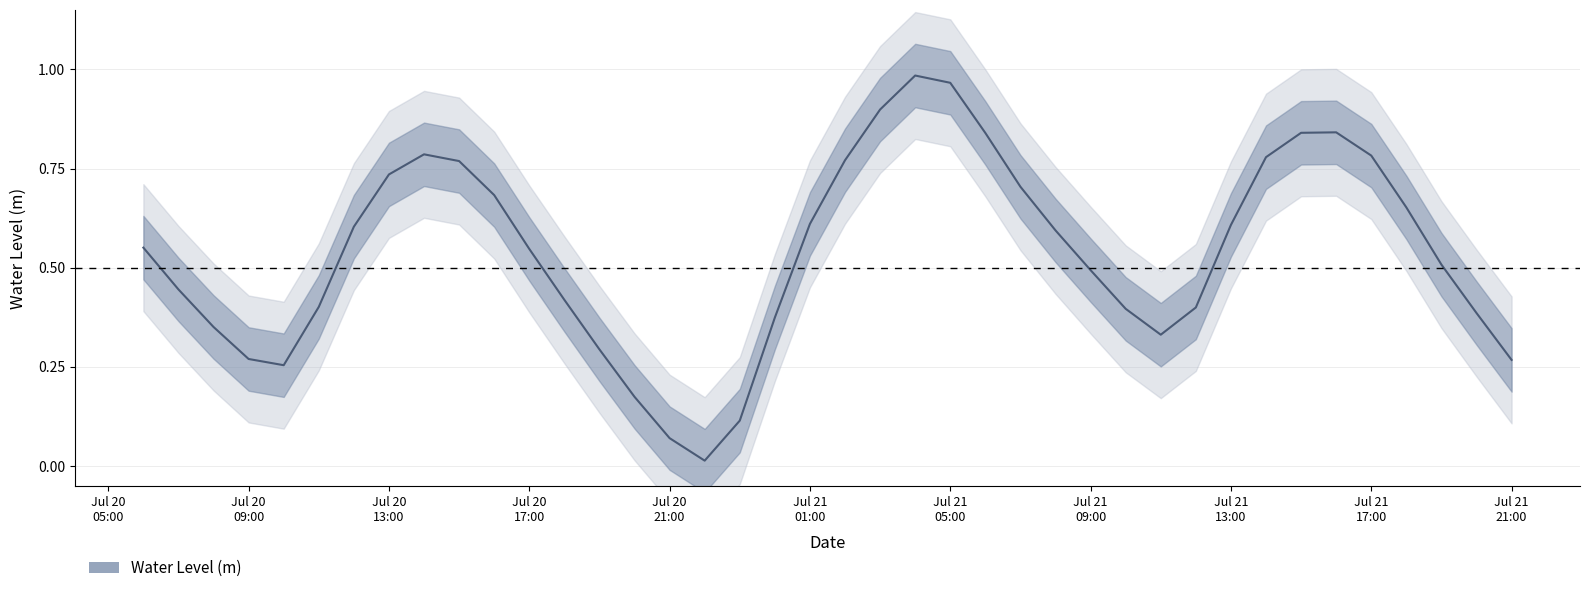

What is the maximum value shown in the chart?

1.0